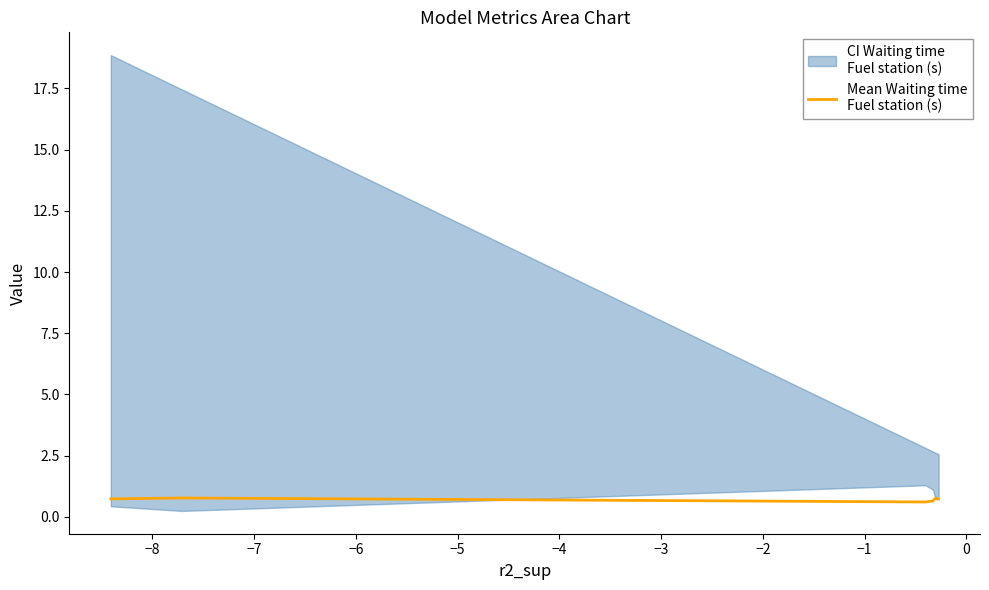

What is the value of the 3rd point from the left?

0.6